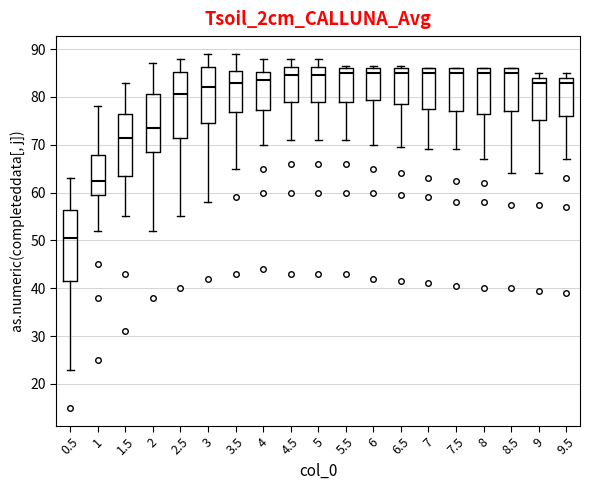

Reading left to right, read every box against the y-axis: the position of its median line, the range the box covers, and the ends of its whiskers. The values are not printed on the chart, so give them approximately, as read against the axis.

0.5: median 51, box 42 to 56, whiskers 23 to 63
1: median 63, box 60 to 68, whiskers 52 to 78
1.5: median 72, box 64 to 77, whiskers 55 to 83
2: median 74, box 69 to 81, whiskers 52 to 87
2.5: median 81, box 72 to 85, whiskers 55 to 88
3: median 82, box 75 to 86, whiskers 58 to 89
3.5: median 83, box 77 to 86, whiskers 65 to 89
4: median 84, box 77 to 85, whiskers 70 to 88
4.5: median 85, box 79 to 86, whiskers 71 to 88
5: median 85, box 79 to 86, whiskers 71 to 88
5.5: median 85, box 79 to 86, whiskers 71 to 87
6: median 85, box 79 to 86, whiskers 70 to 87
6.5: median 85, box 79 to 86, whiskers 70 to 87
7: median 85, box 78 to 86, whiskers 69 to 86
7.5: median 85, box 77 to 86, whiskers 69 to 86
8: median 85, box 77 to 86, whiskers 67 to 86
8.5: median 85, box 77 to 86, whiskers 64 to 86
9: median 83, box 75 to 84, whiskers 64 to 85
9.5: median 83, box 76 to 84, whiskers 67 to 85